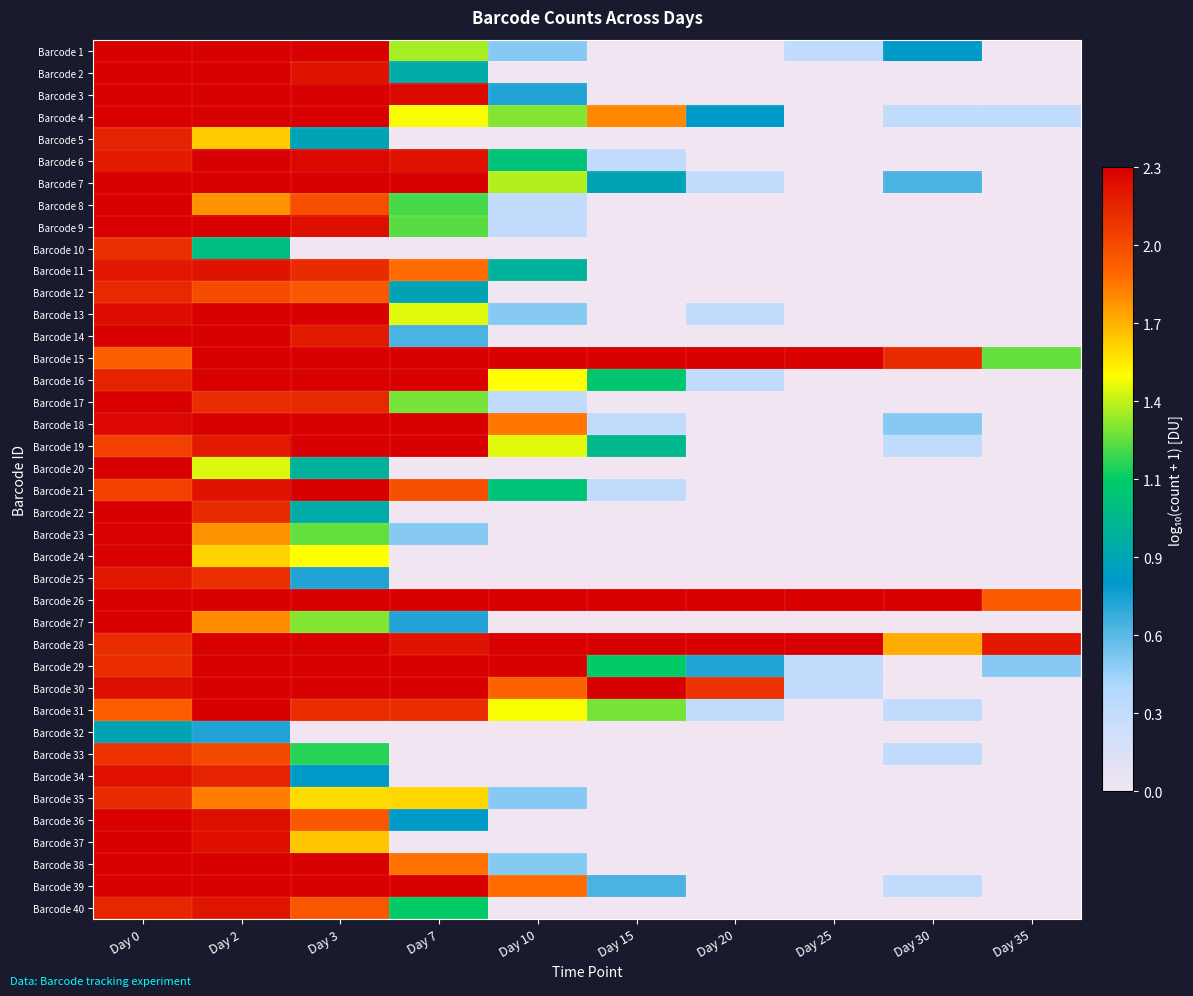

Between Day 15 and Day 7, which is larger?

Day 7